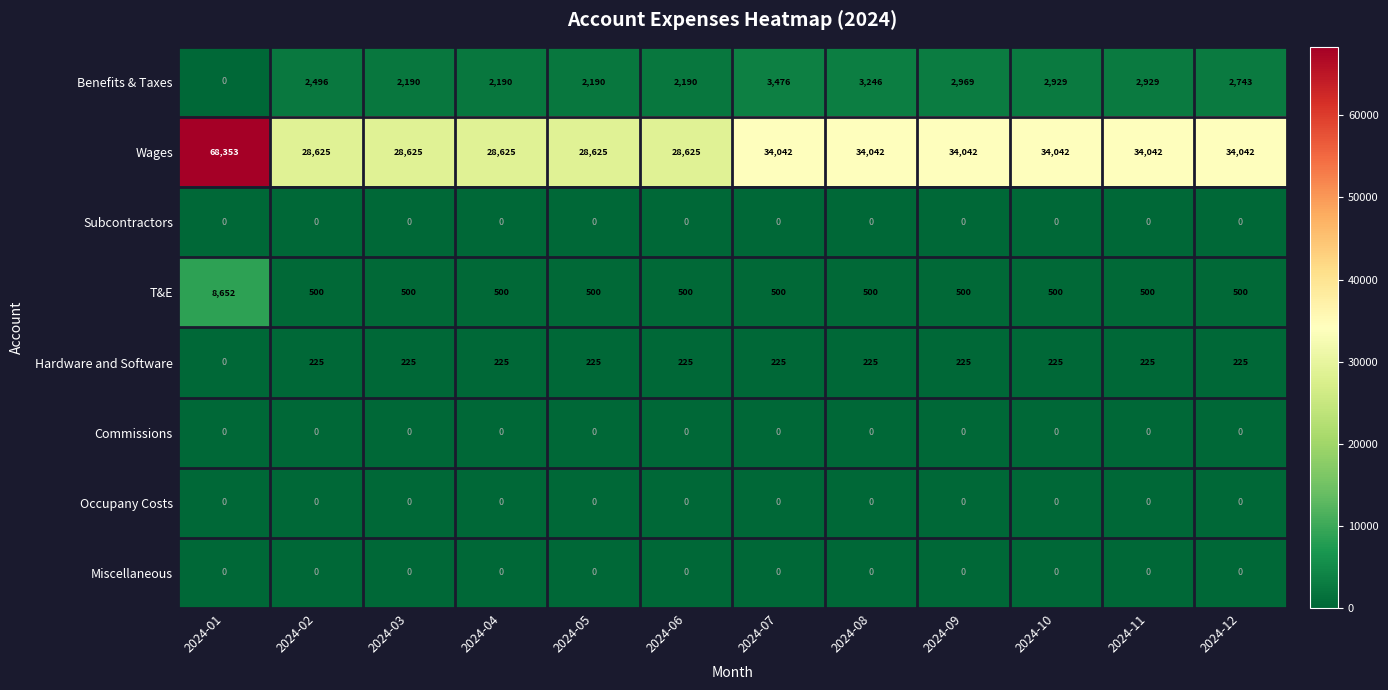

Which series changed the most between 2024-04 and 2024-11?

Wages